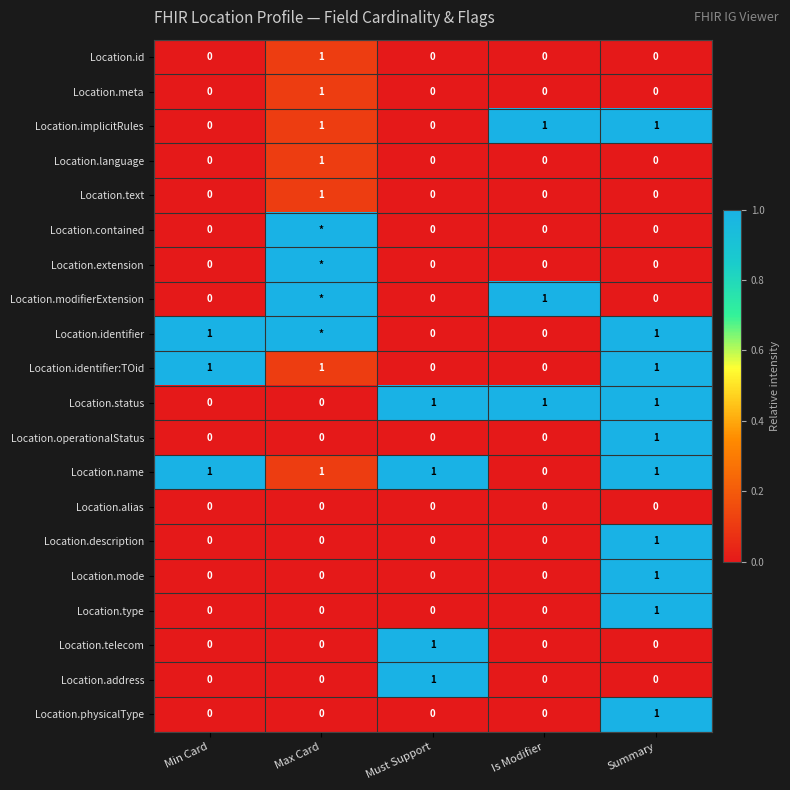

At which category is the sum across all series the highest?

Summary